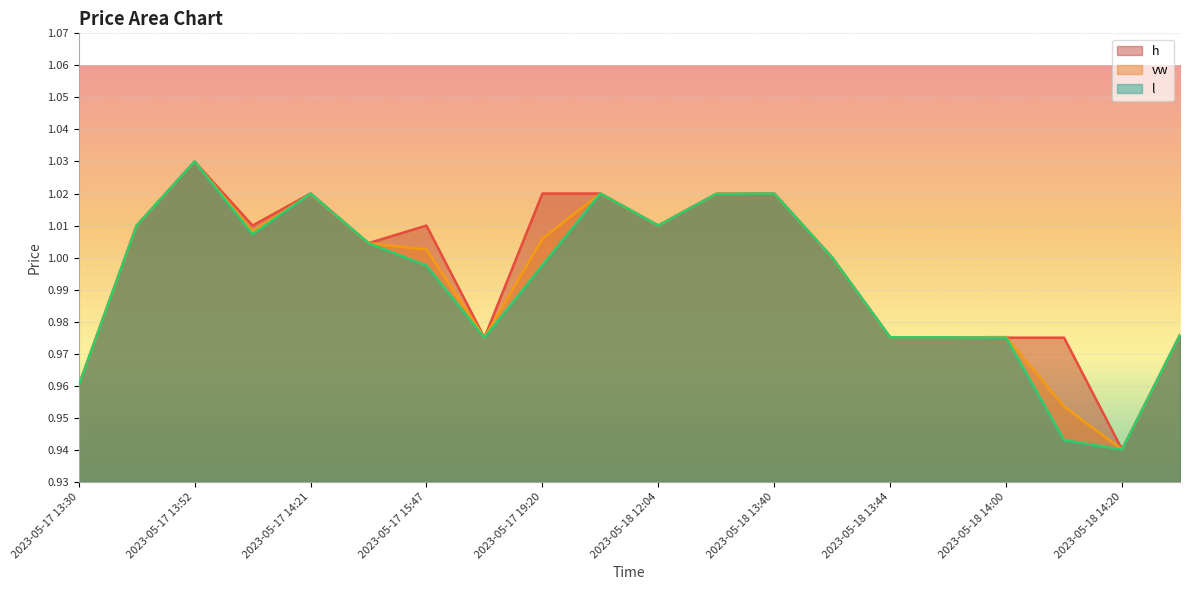

What is the label of the 6th point from the right?

2023-05-18 13:44